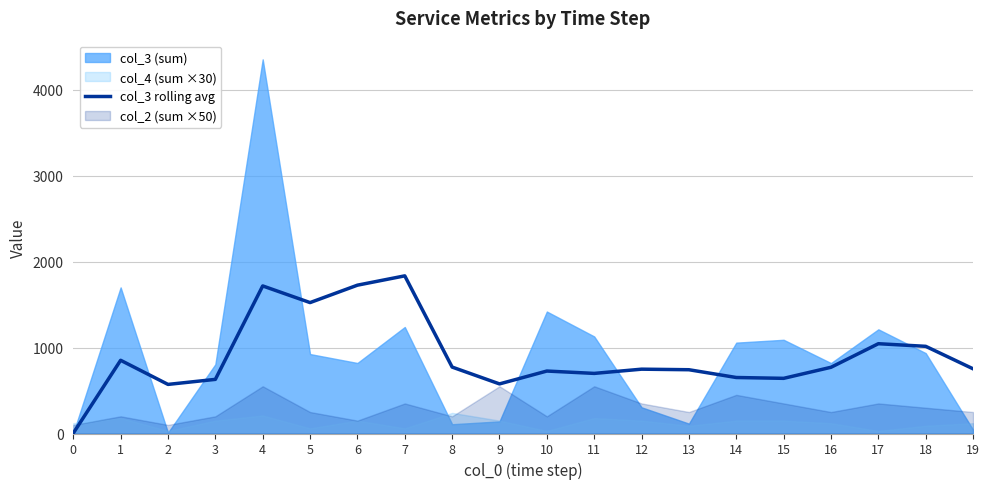

Between 13 and 15, which is larger?

13